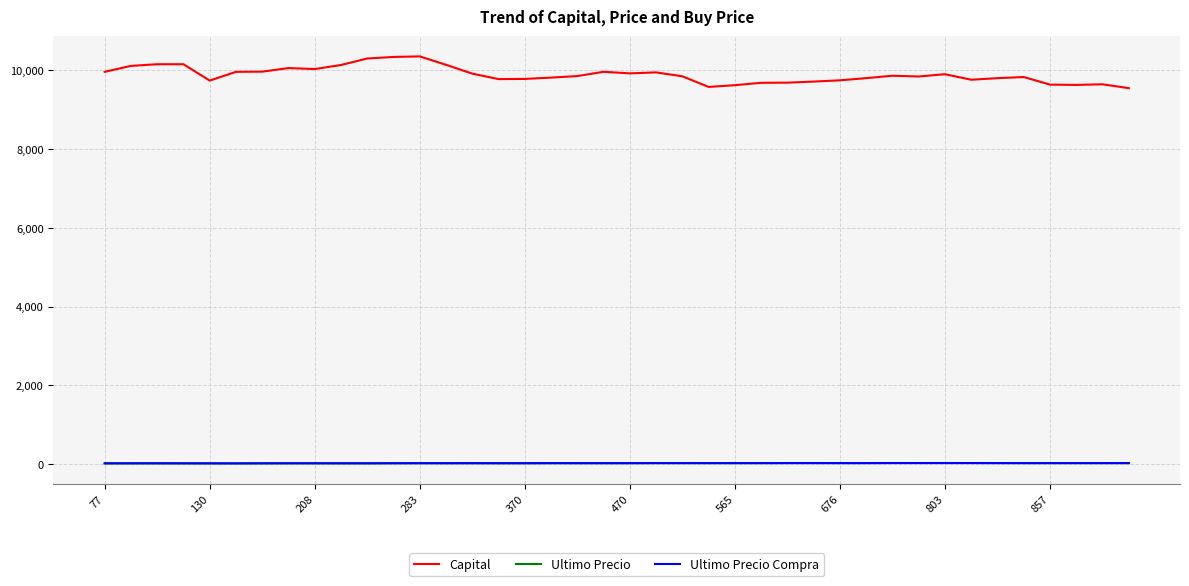

Which series has the largest total across all categories?

Capital